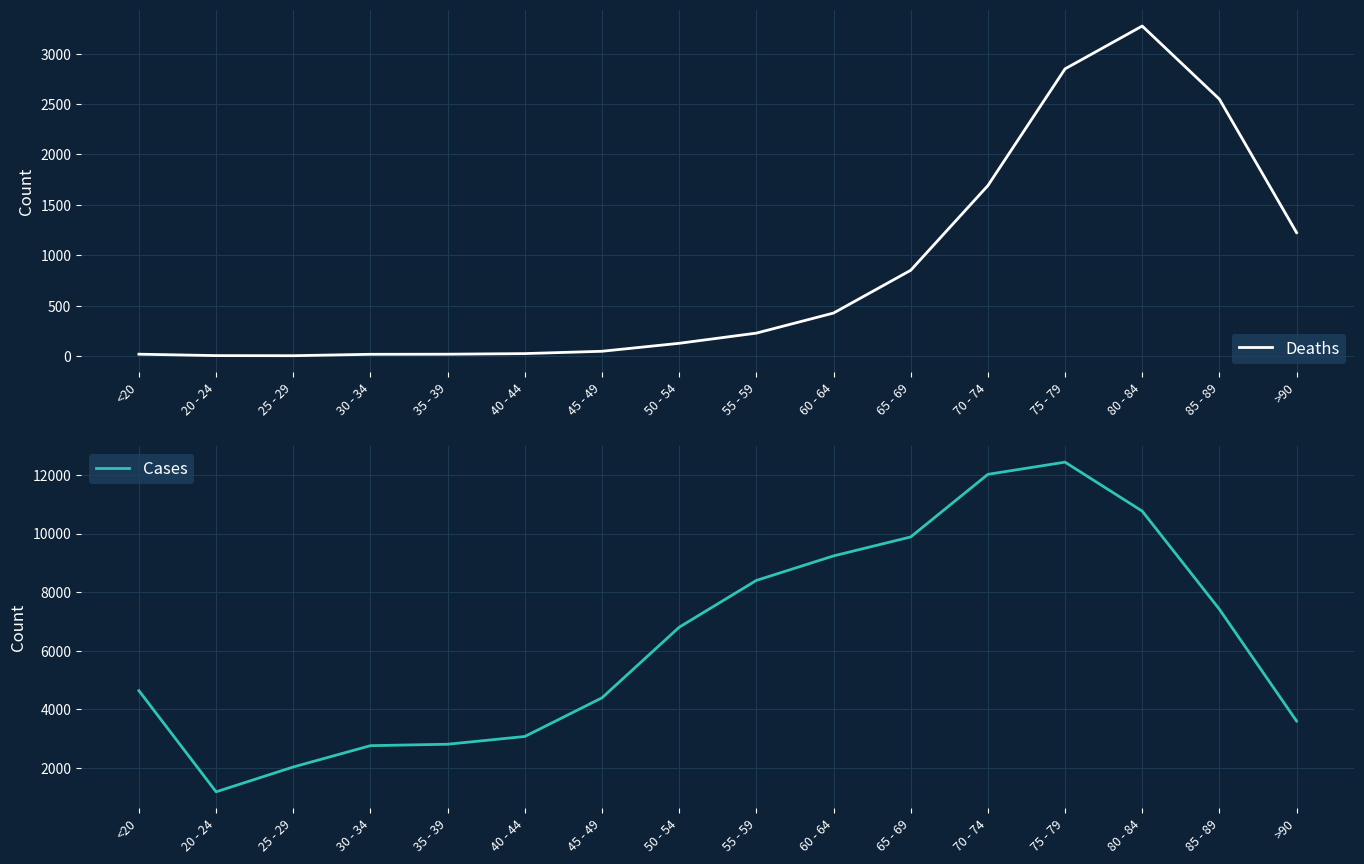

At how many categories does at least one series exceed 155?

16